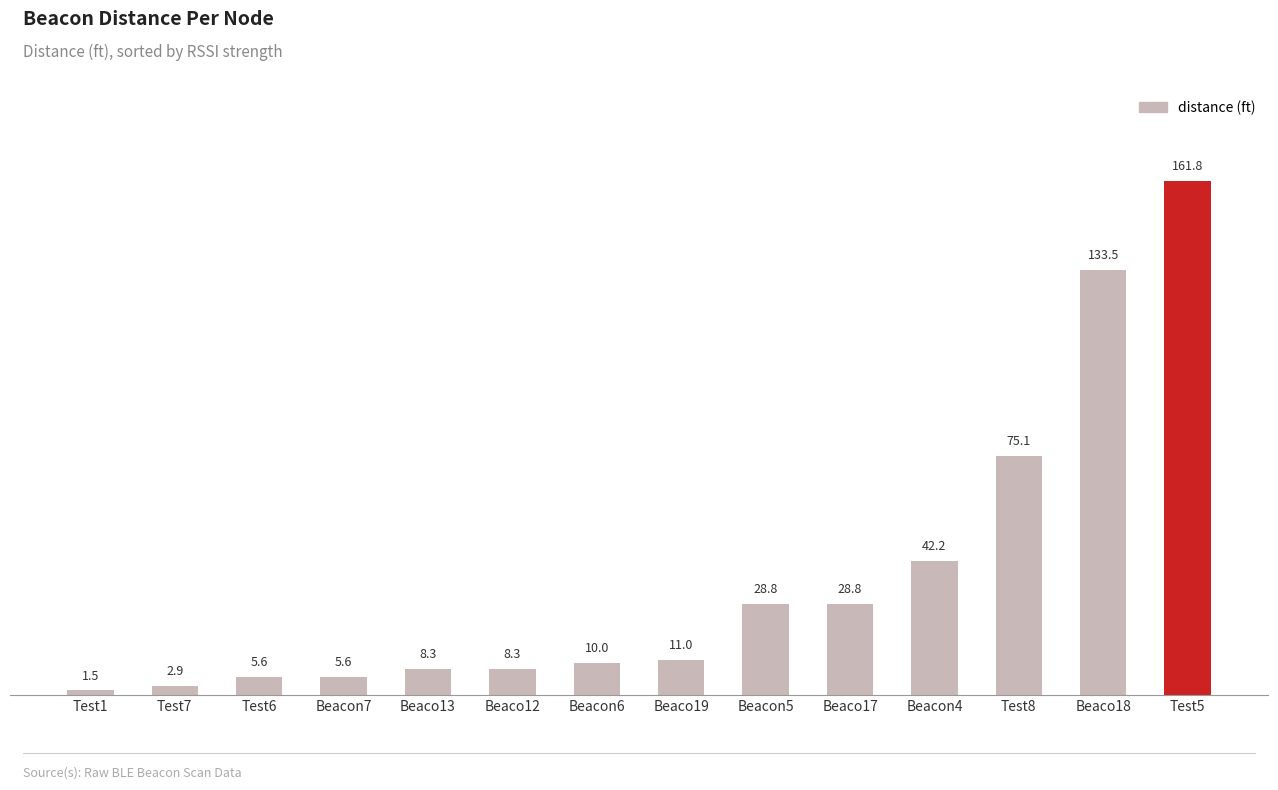

At which category does the chart reach its minimum across all series?

Test1